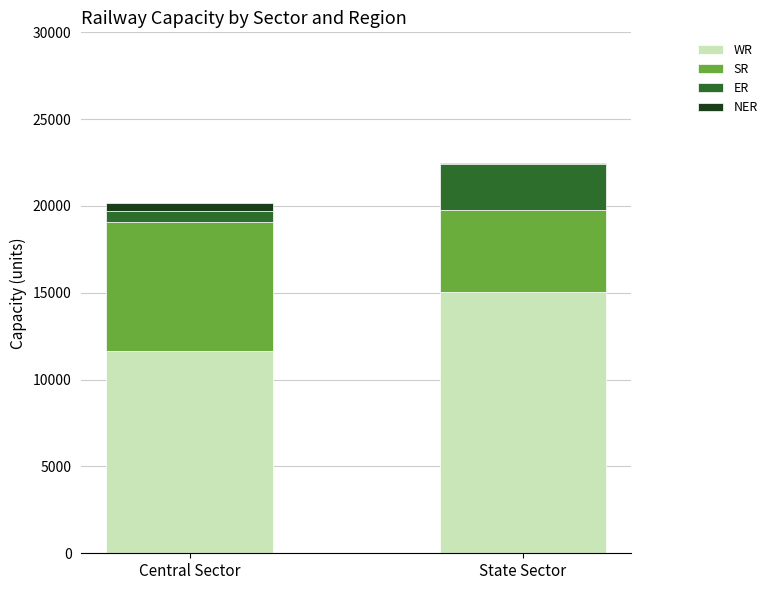

Where is WR nearest to the value 13337?

Central Sector